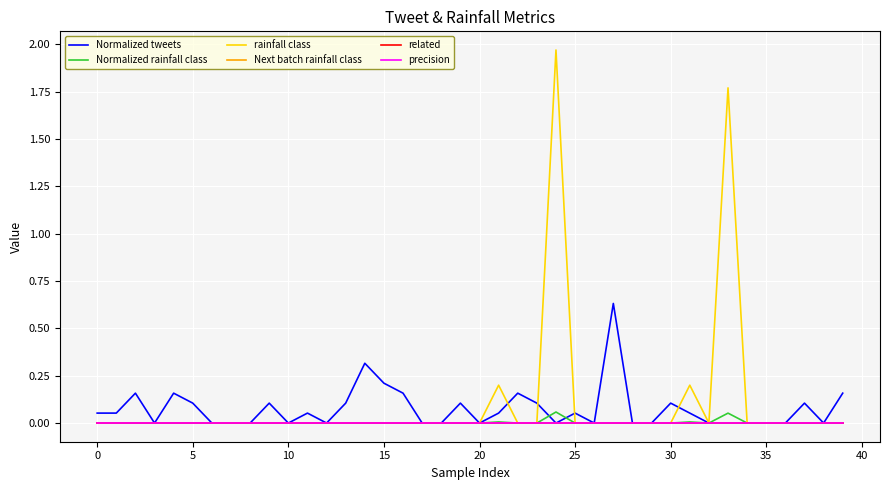

Does the chart have visible grid lines?

Yes